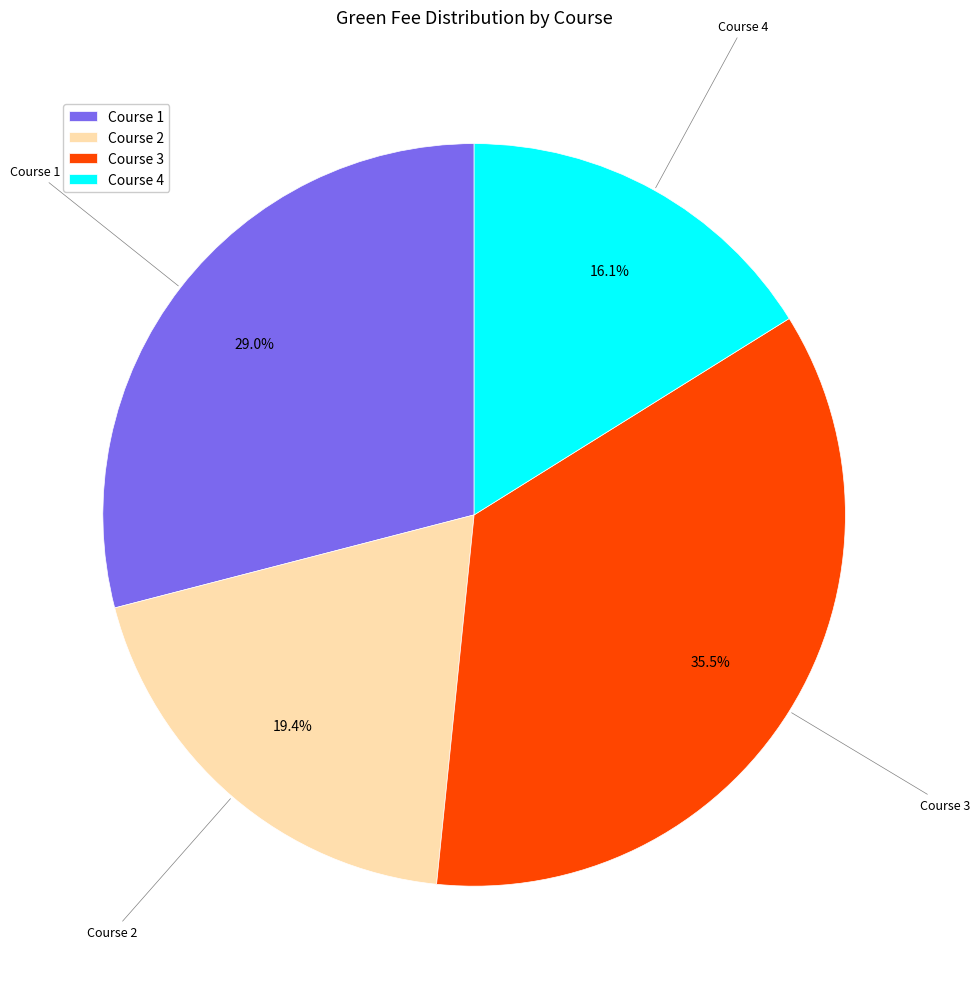

How many segments does this pie chart have?

4